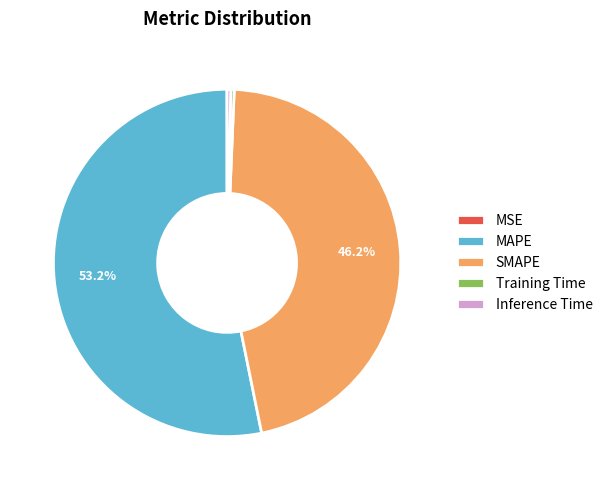

What is the largest slice in the pie chart?

MAPE